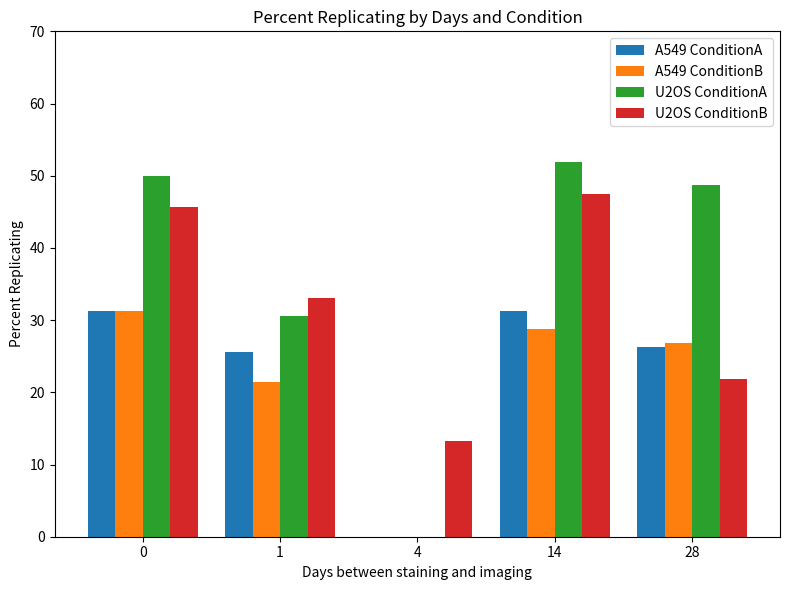

At which category does the chart reach its peak across all series?

14